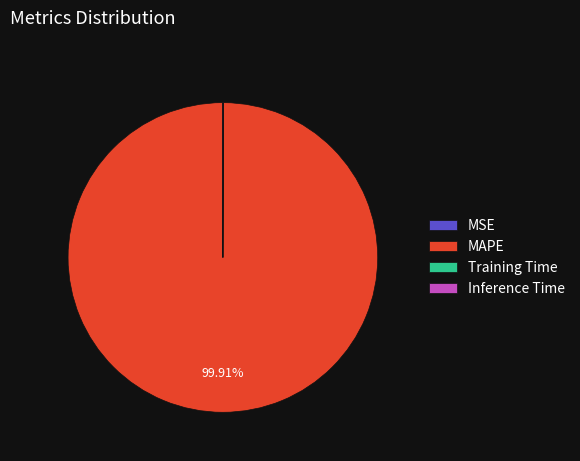

To the nearest percent, what is the difference between the largest and smallest slice percentages?

100%